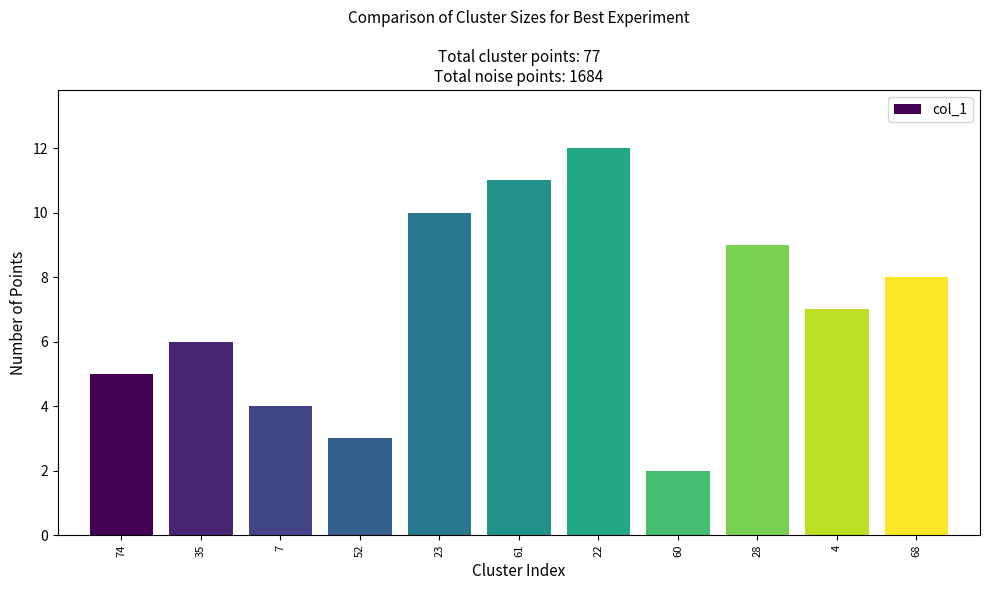

Reading right to left, what are all the values shown in this chart?

68=8	4=7	28=9	60=2	22=12	61=11	23=10	52=3	7=4	35=6	74=5